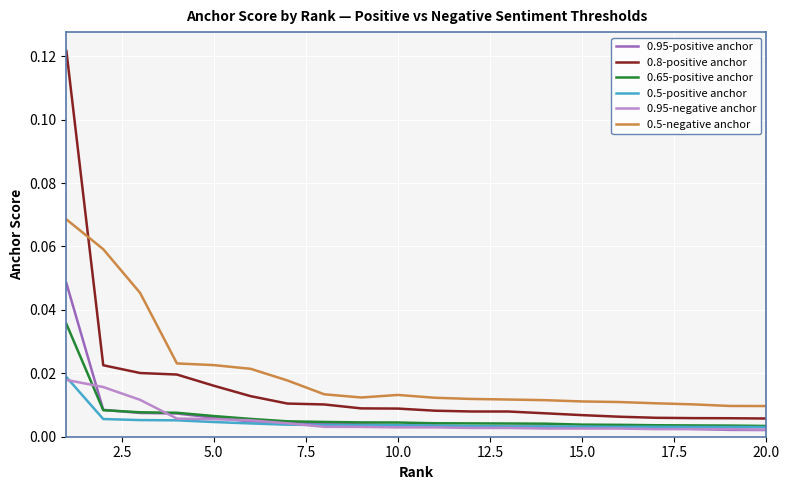

True or false: 0.5-positive anchor and 0.5-negative anchor intersect in this chart.

False